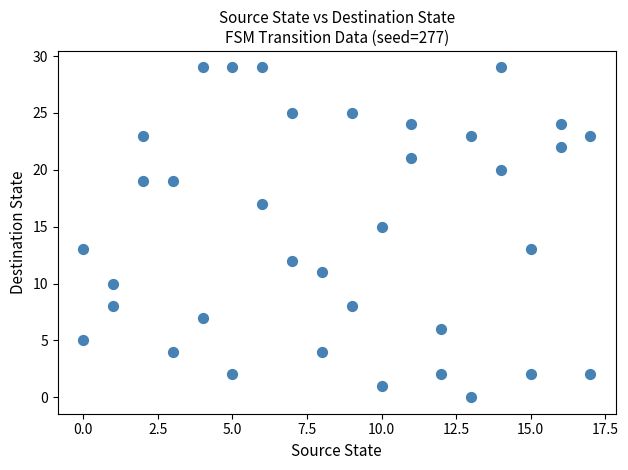

What is the range of X values (max minus min)?

17